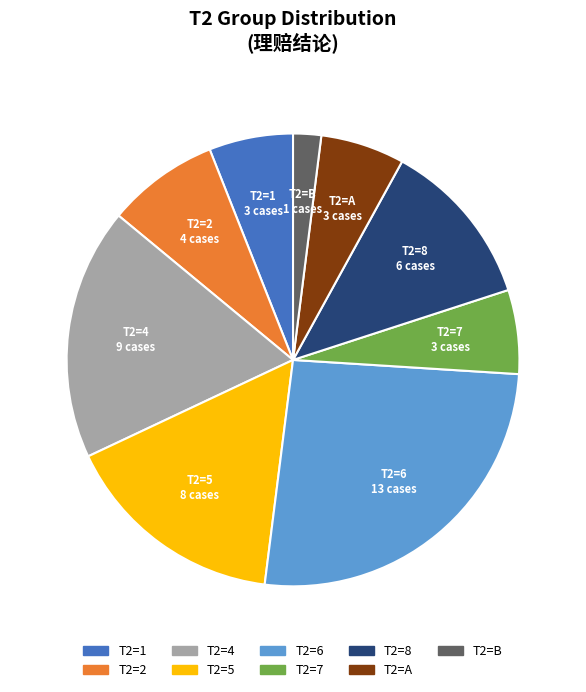

How many segments does this pie chart have?

9